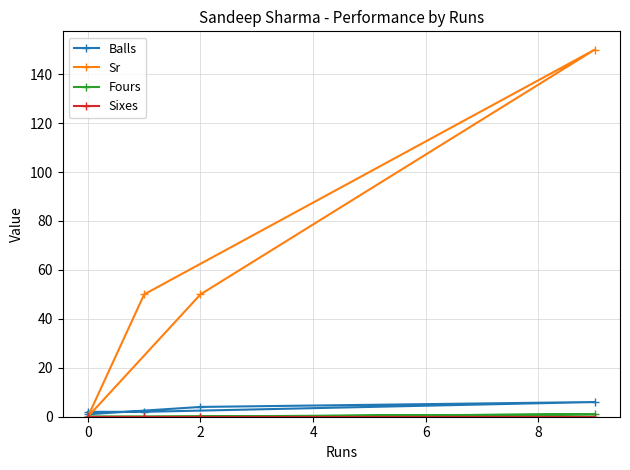

Between 4 and 2, which is larger?

2